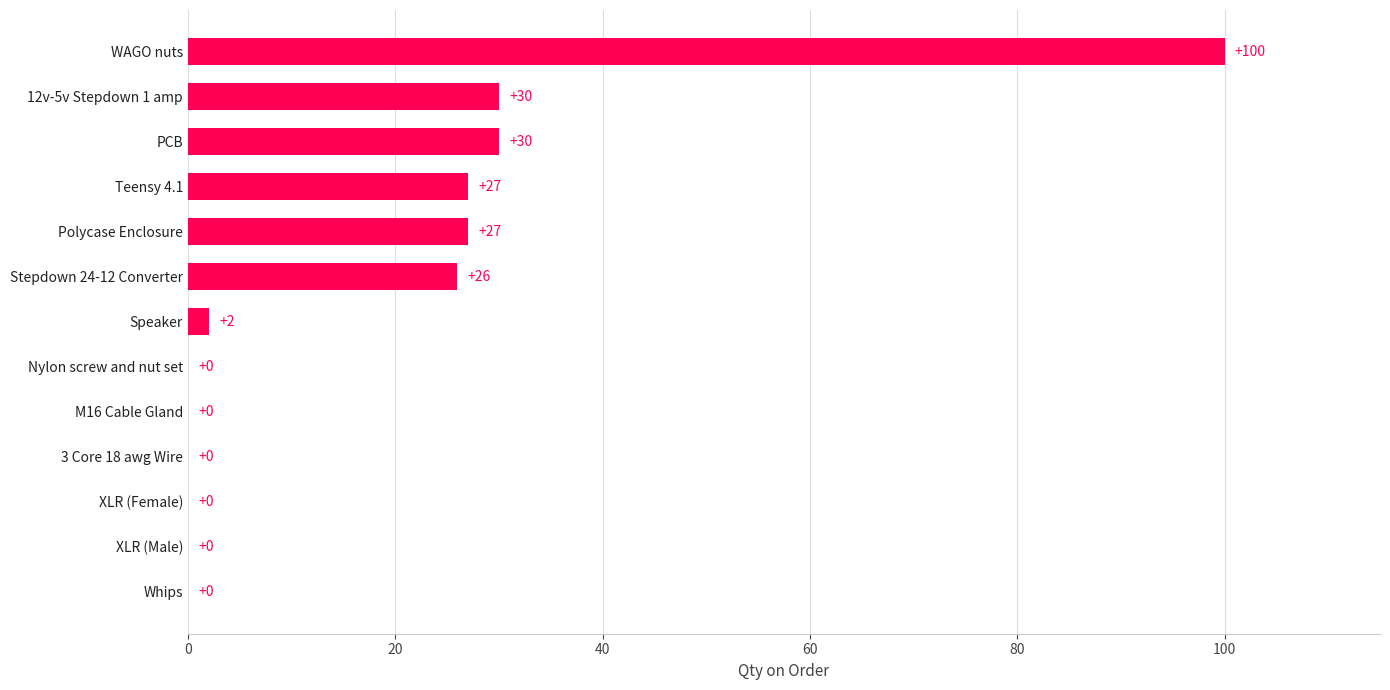

Which has a higher value, 12v-5v Stepdown 1 amp or Teensy 4.1?

12v-5v Stepdown 1 amp